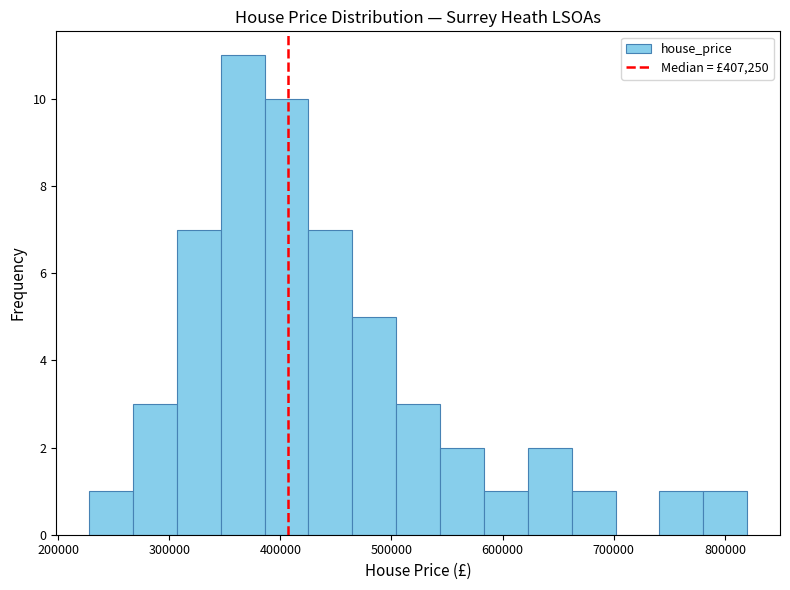

Around what value on the x-axis is the tallest bar? Give the approximate position of its centre, as read against the axis.

370000